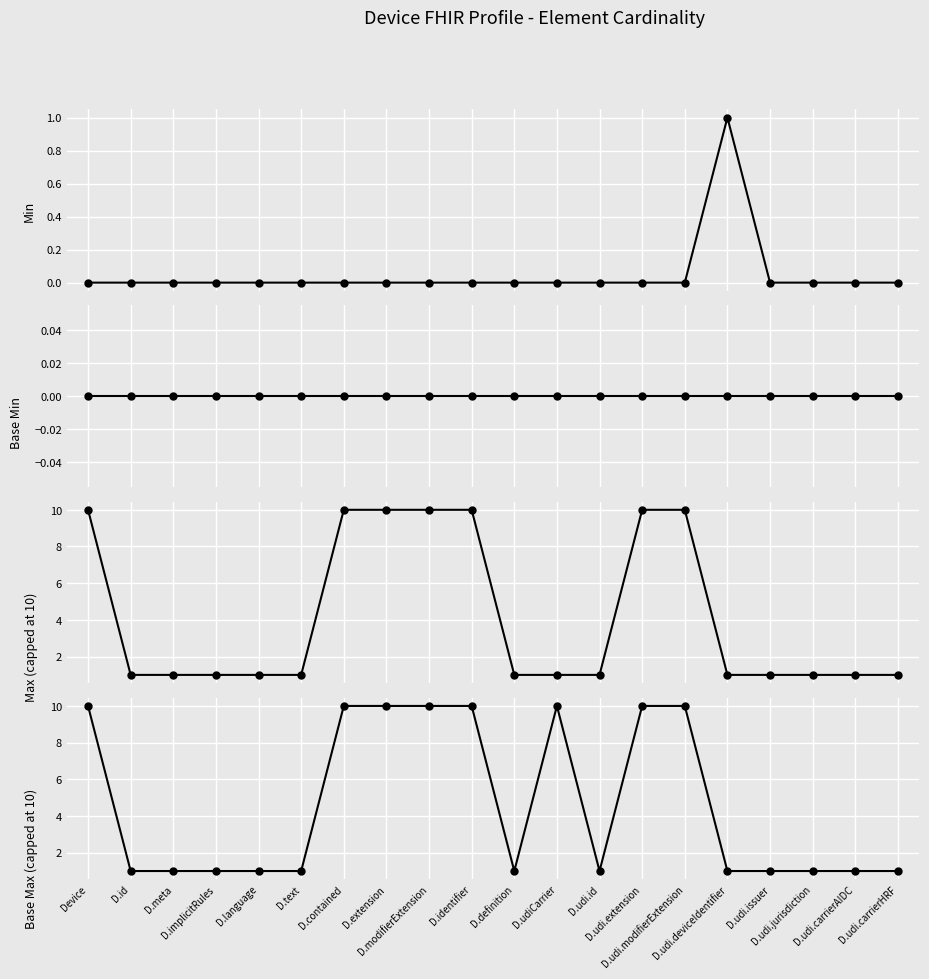

At how many categories does at least one series exceed 4?

8